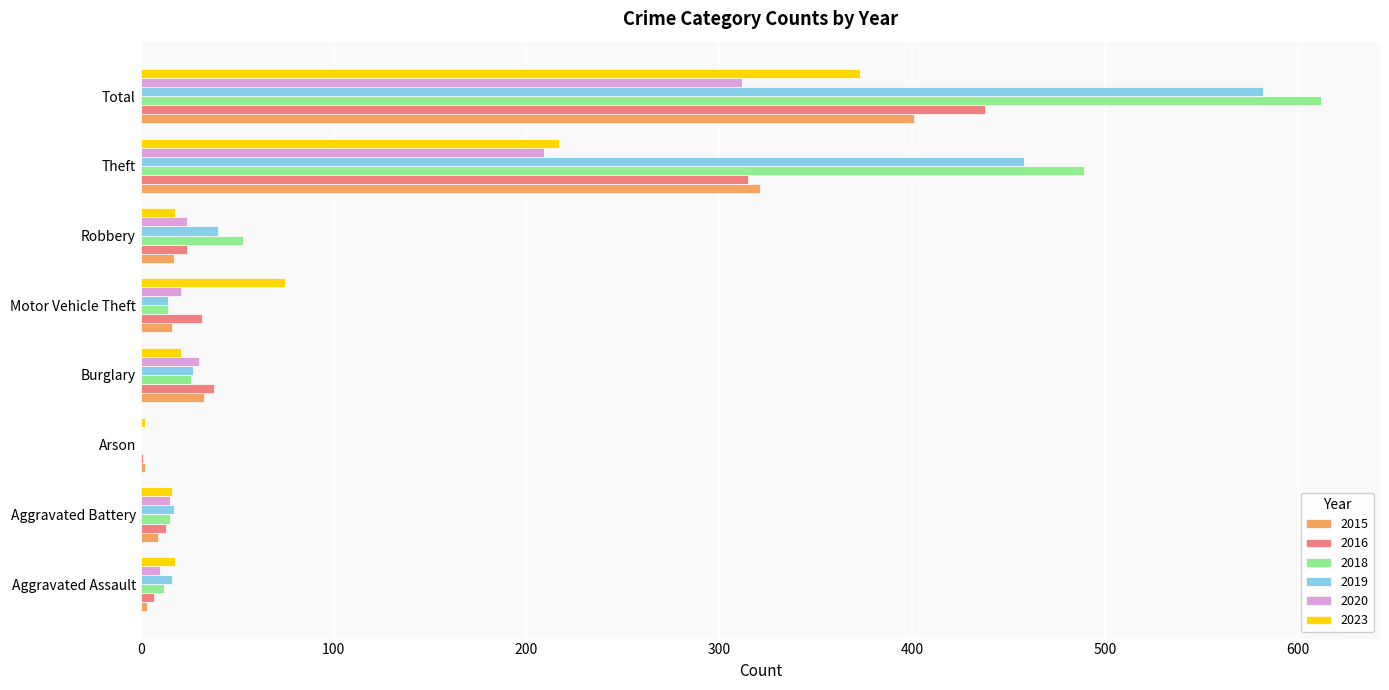

Between Burglary and Robbery, which series saw the biggest shift?

2018